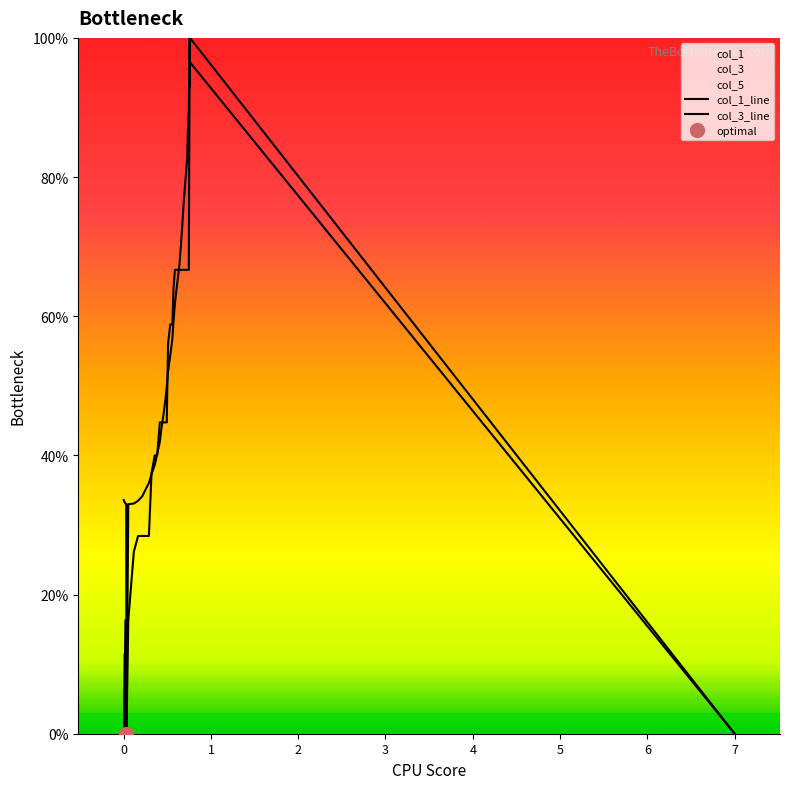

Which label corresponds to the smallest value in the chart?

7